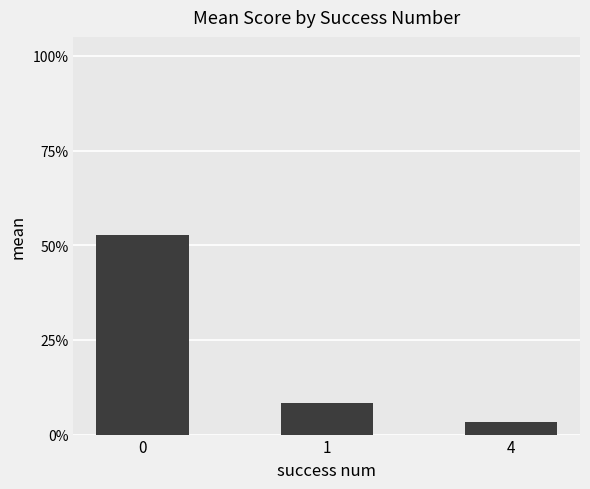

Does the chart contain any negative values?

No